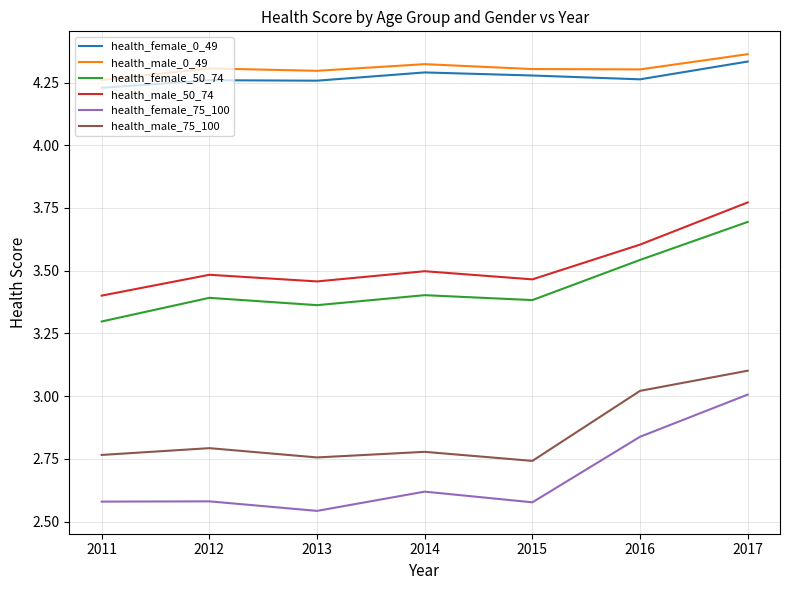

Is the value of health_female_75_100 at 2014 greater than the value of health_female_50_74 at 2013?

No